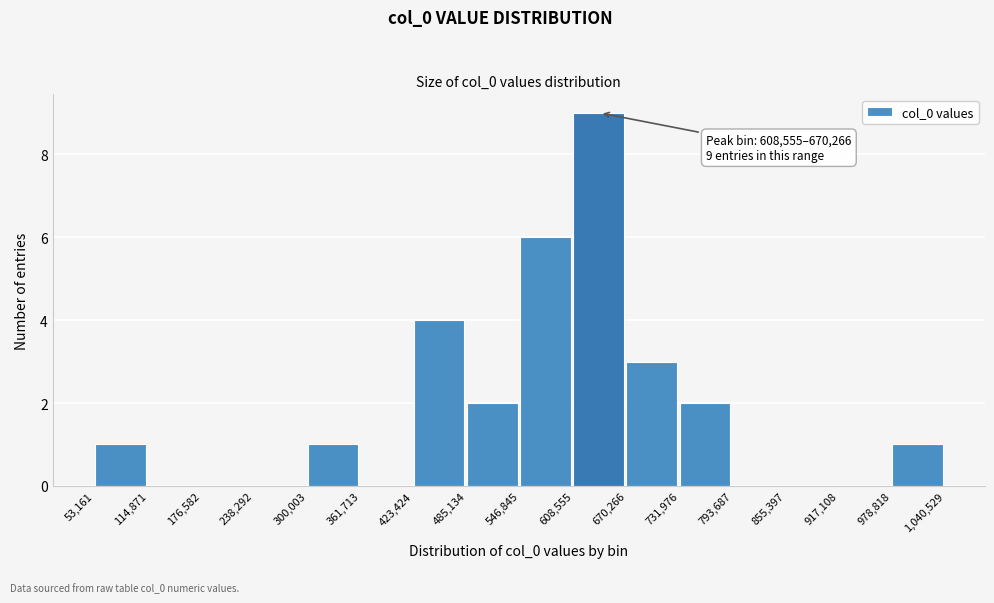

Over which range of the x-axis is the bar tallest?

608,555 to 670,266